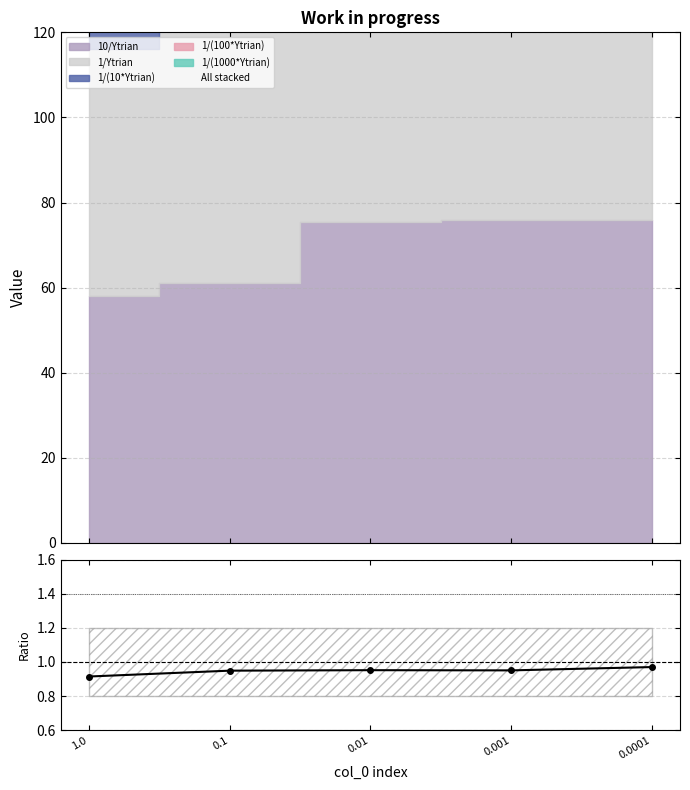

At which category does the data reach its first local peak?

0.01